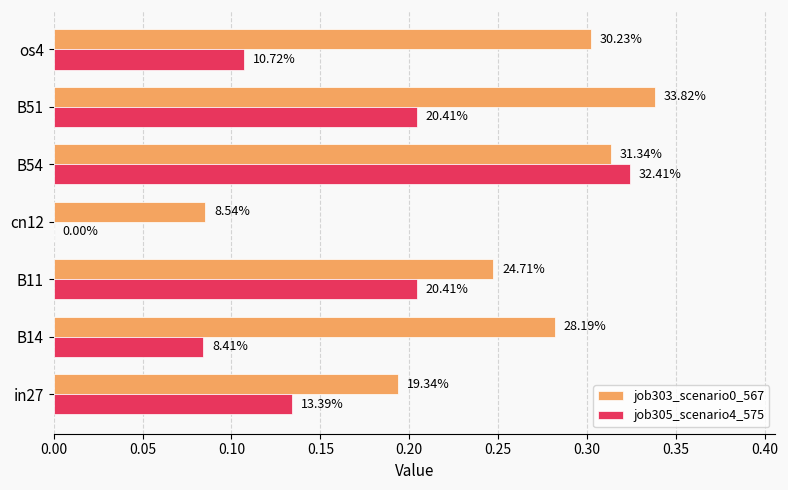

What is the value of the job305_scenario4_575 bar at the 3rd from the left?

0.2